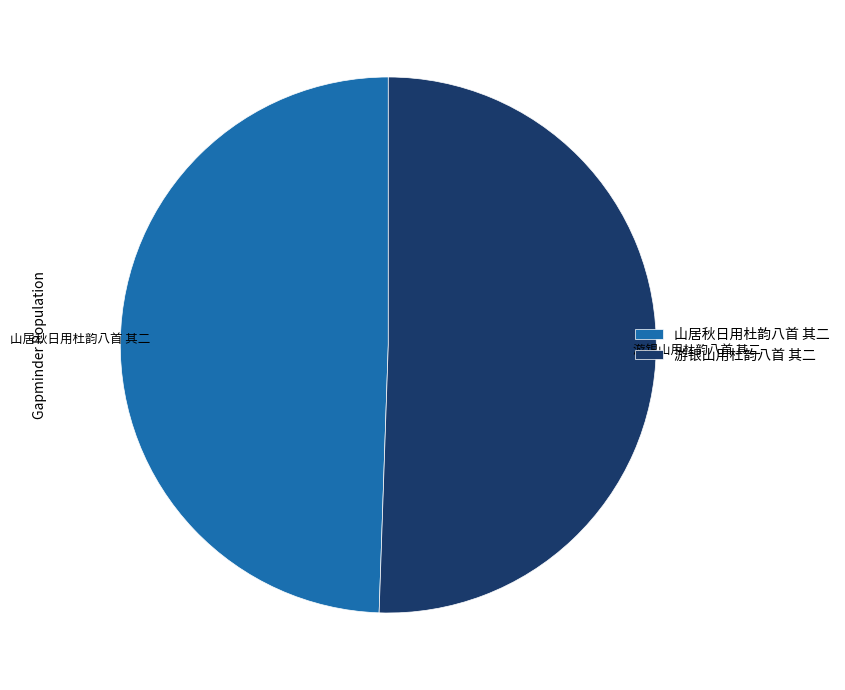

Count the number of slices in the pie.

2